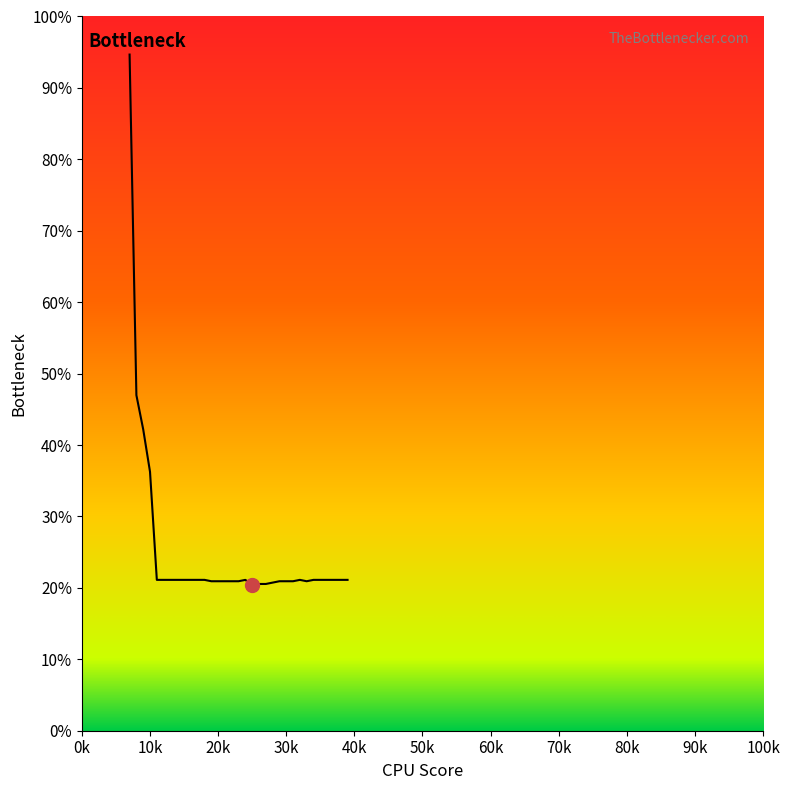

Does the chart have visible grid lines?

No